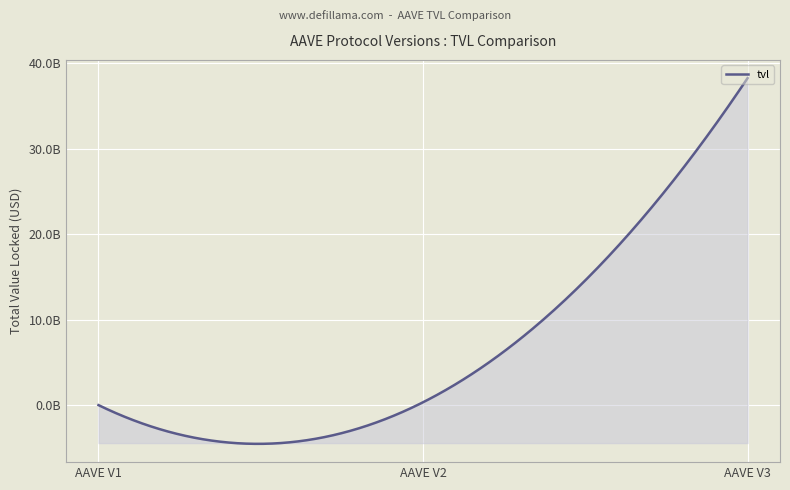

Reading left to right, extract all data points from this chart.

AAVE V1=15553511.8	AAVE V2=347404994.6	AAVE V3=38280058835.9